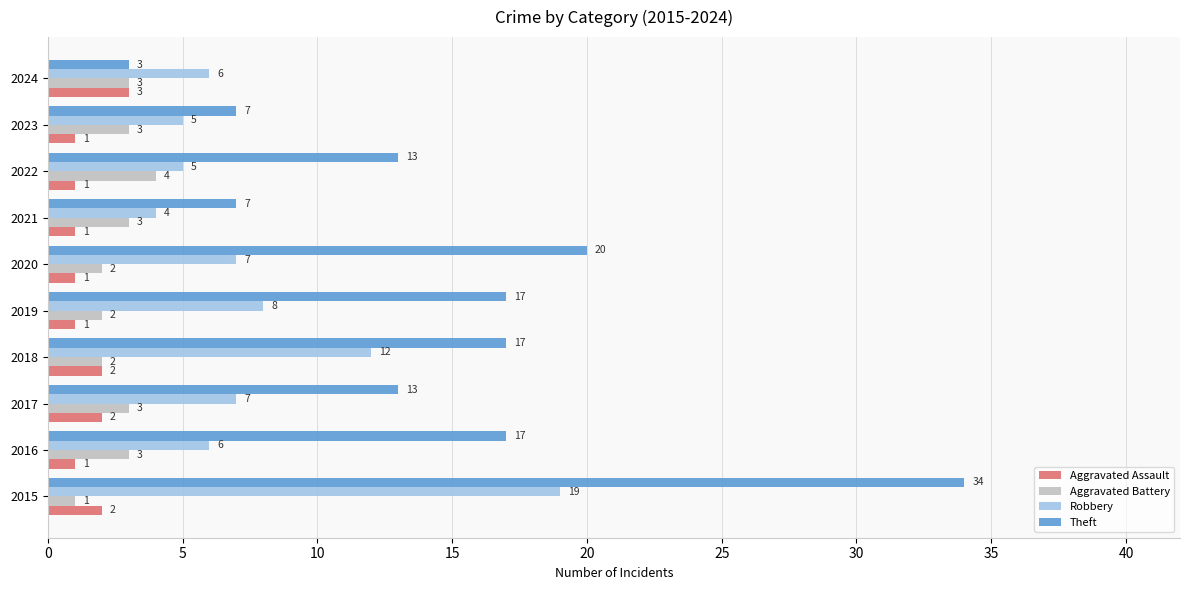

Which series has the largest range (max minus min)?

Theft